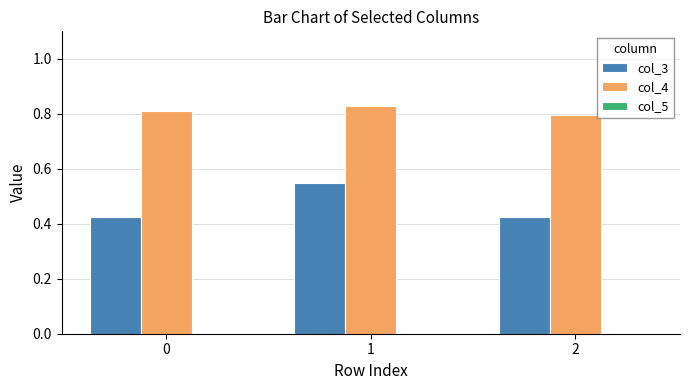

How many series are shown in this chart?

2